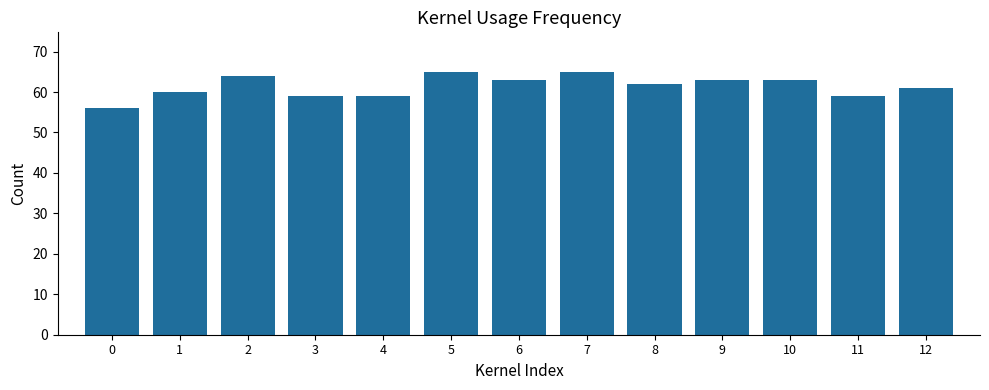

Read the value at 6.

63